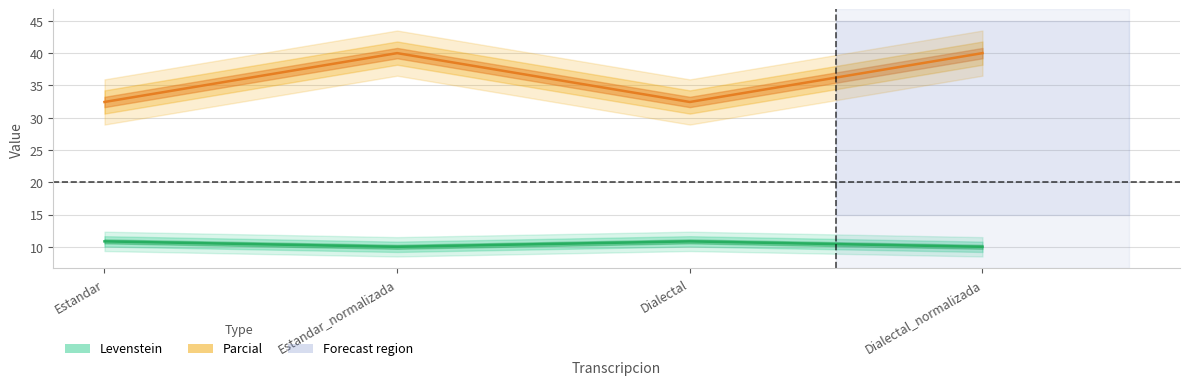

Reading left to right, what are all the values shown in this chart?

Levenstein: 10.8	10.0	10.8	10.0
Parcial: 32.4	40.0	32.4	40.0